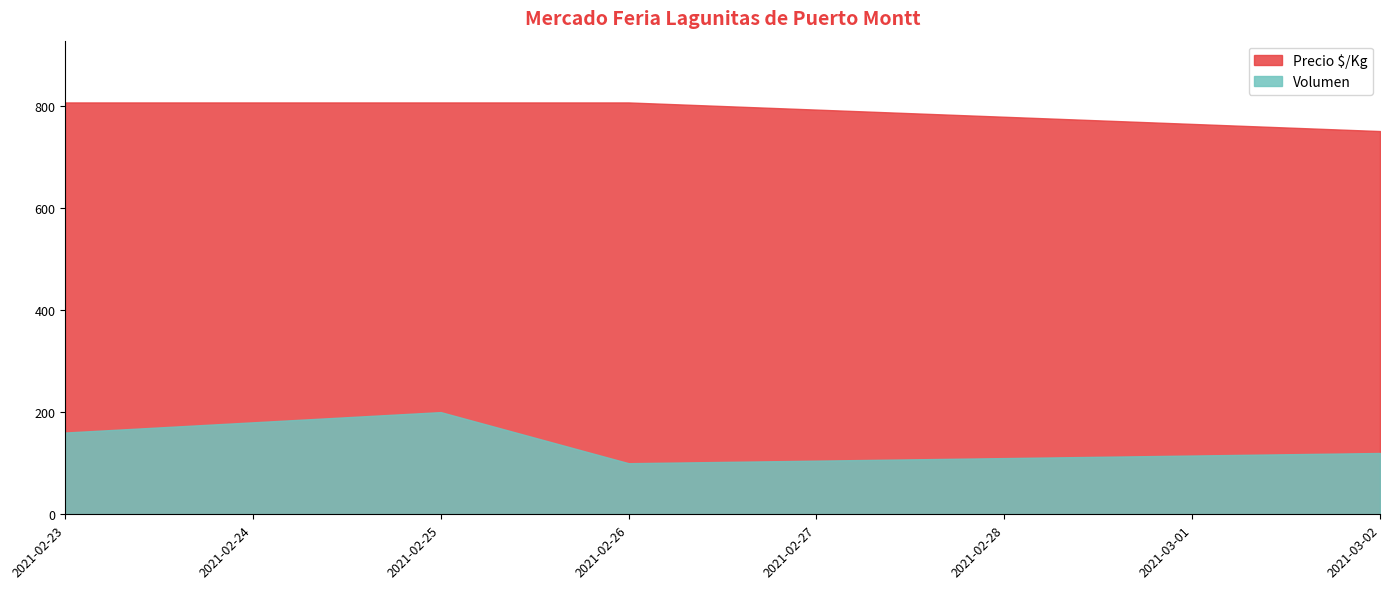

True or false: Volumen has more than 1 interior local peaks.

False